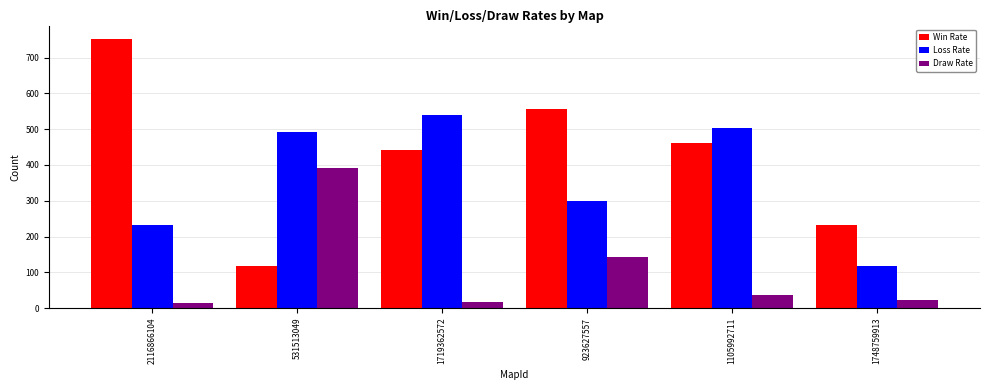

Count the Win Rate values in the range 231 to 556.

4